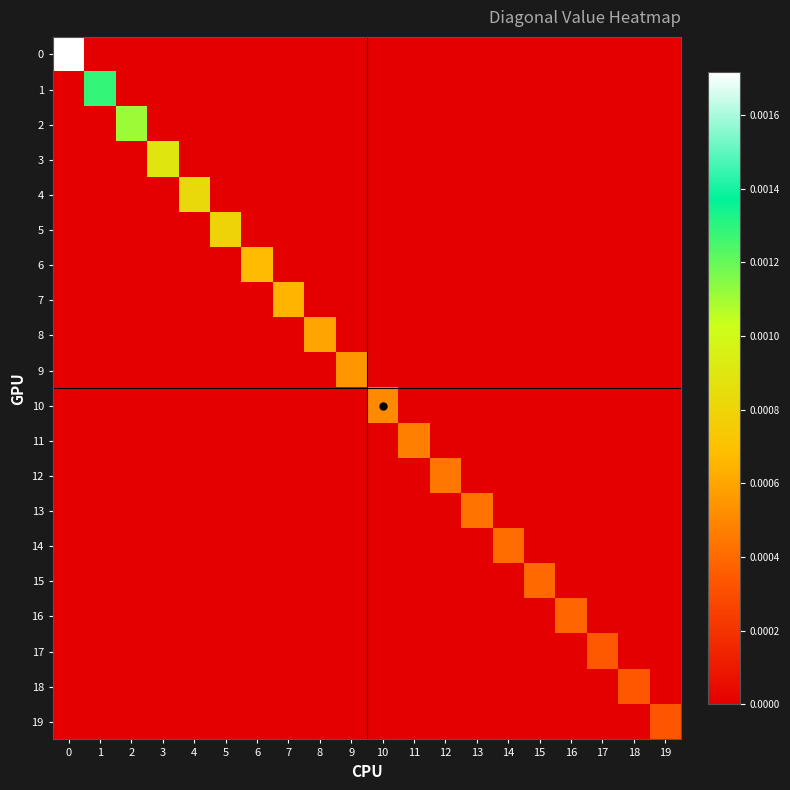

Rank the series at 3 from highest to lowest value.

row_3, row_0, row_1, row_2, row_4, row_5, row_6, row_7, row_8, row_9, row_10, row_11, row_12, row_13, row_14, row_15, row_16, row_17, row_18, row_19